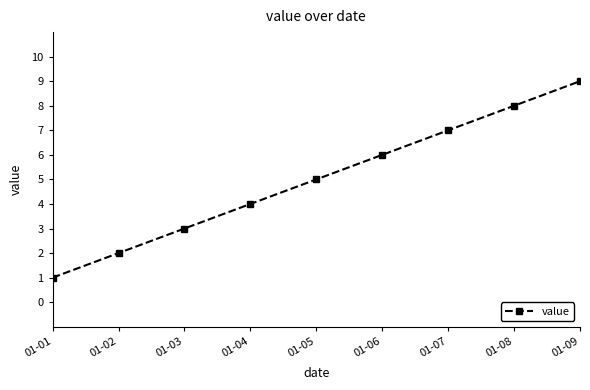

List the labels in order of value, largest first.

01-09, 01-08, 01-07, 01-06, 01-05, 01-04, 01-03, 01-02, 01-01